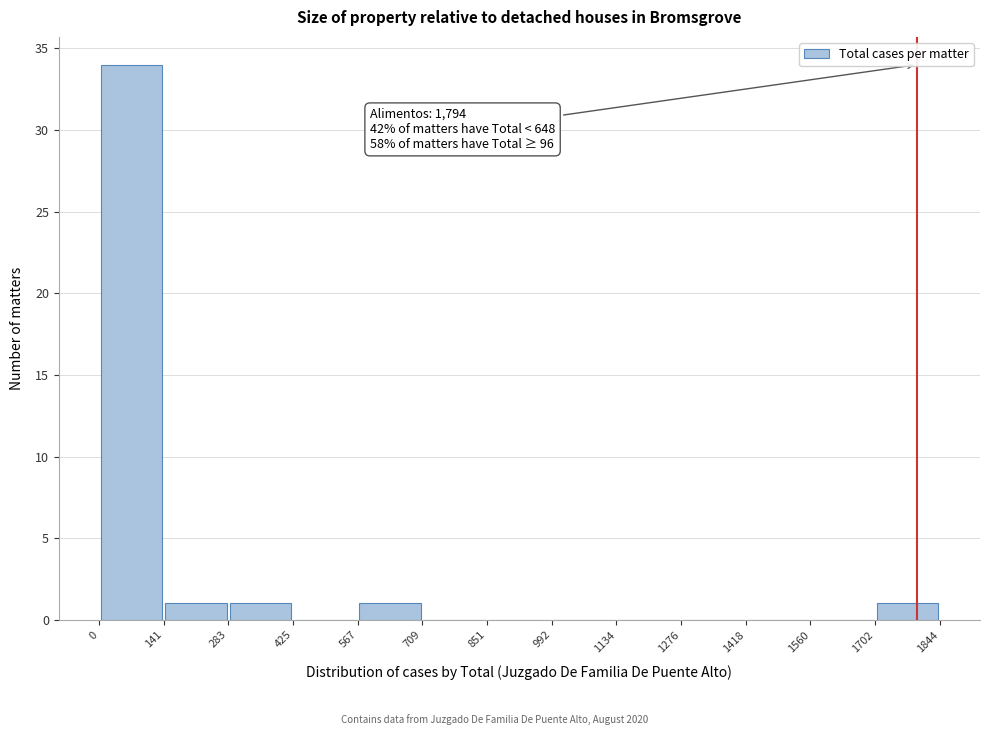

Which range on the x-axis has the tallest bar?

0 to 141